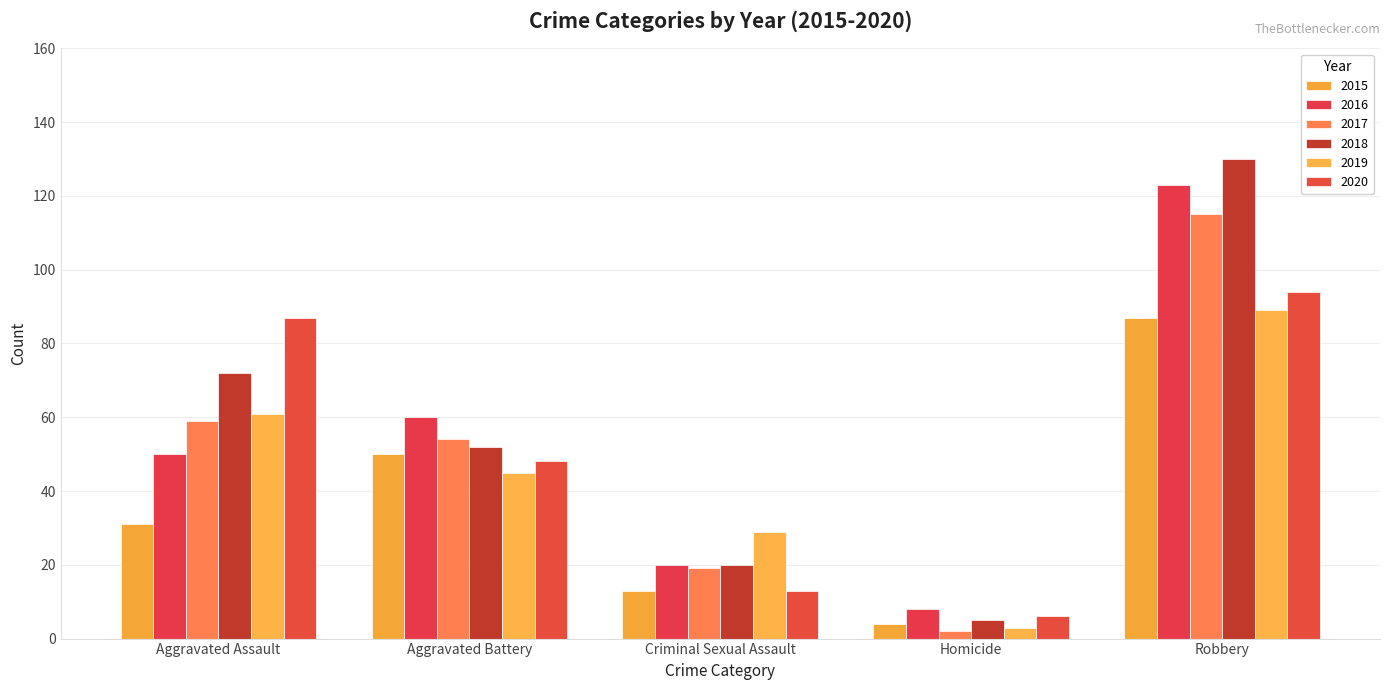

What is the difference between the highest and lowest values at Robbery?

43